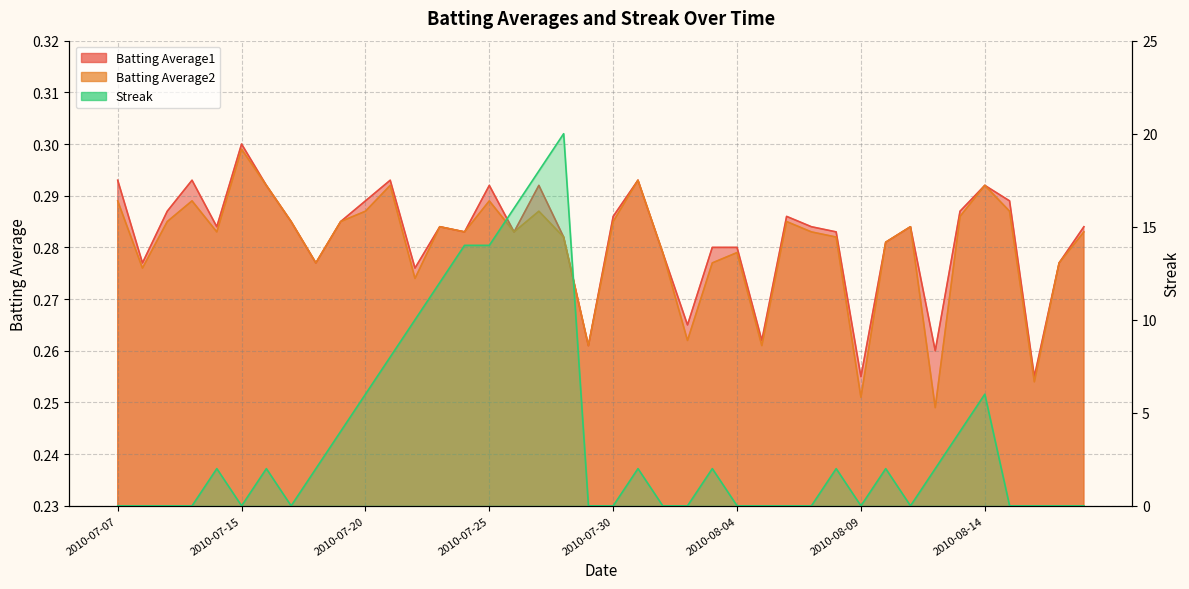

At which category is the sum across all series the highest?

2010-07-28